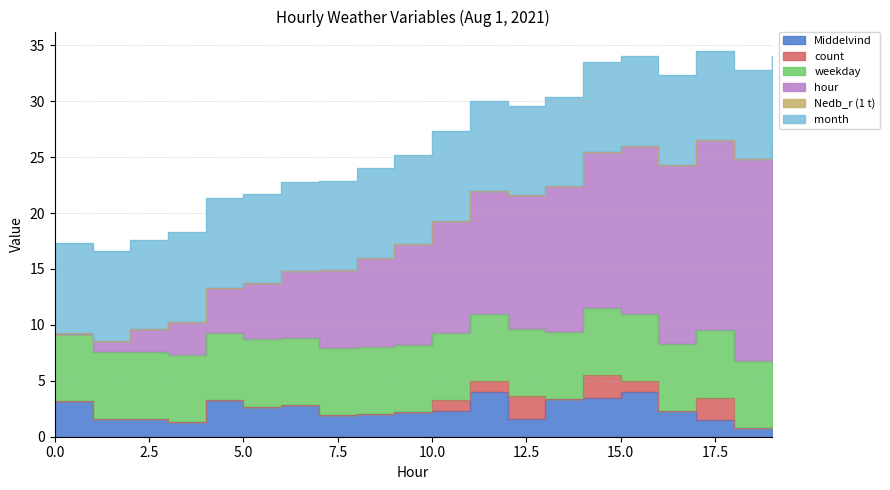

Does the chart display data point markers on the line(s)?

No